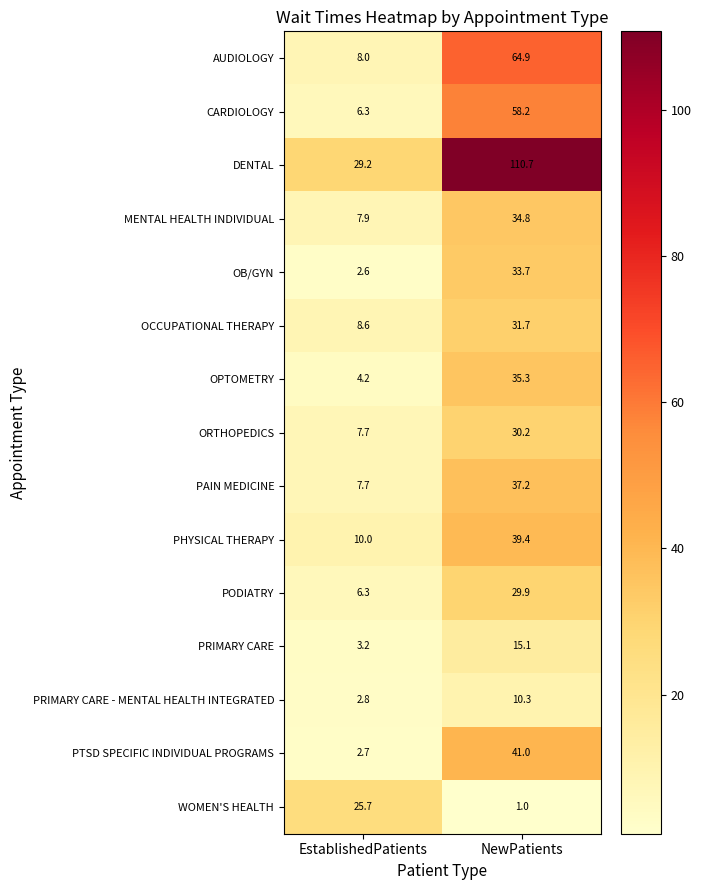

Where is OPTOMETRY nearest to the value 19?

EstablishedPatients